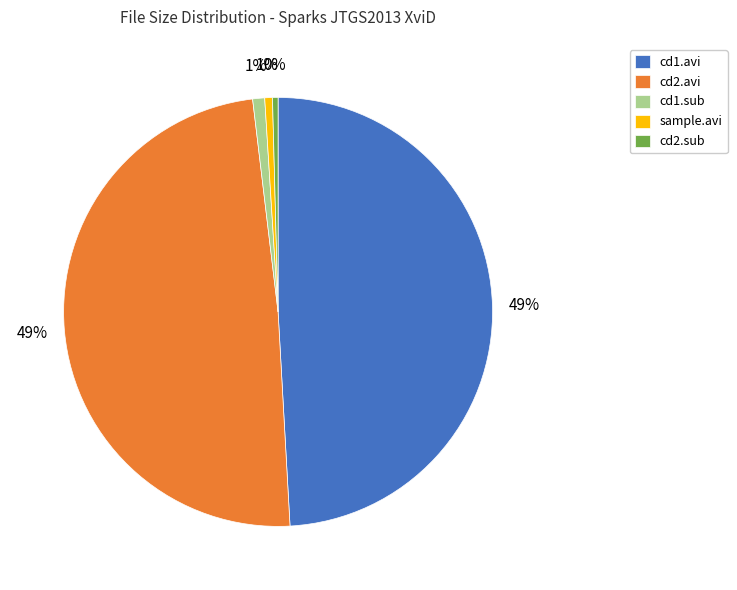

Is there any slice that represents more than half of the pie?

No